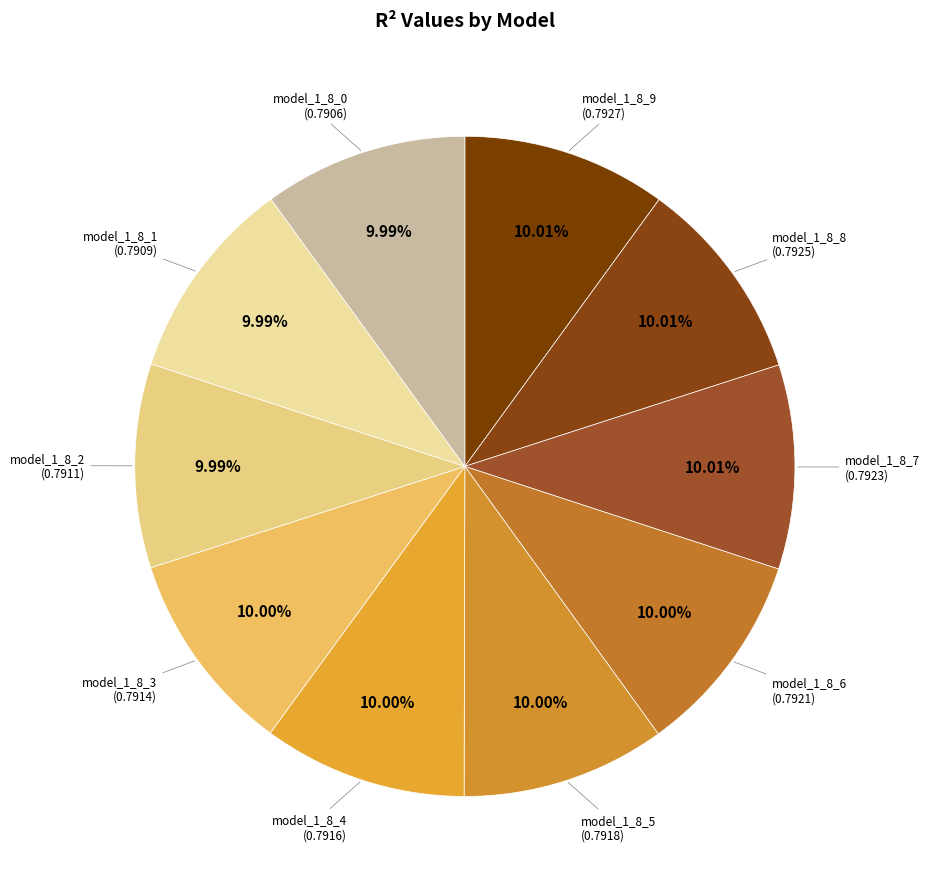

Which category has the biggest portion of the pie?

model_1_8_9